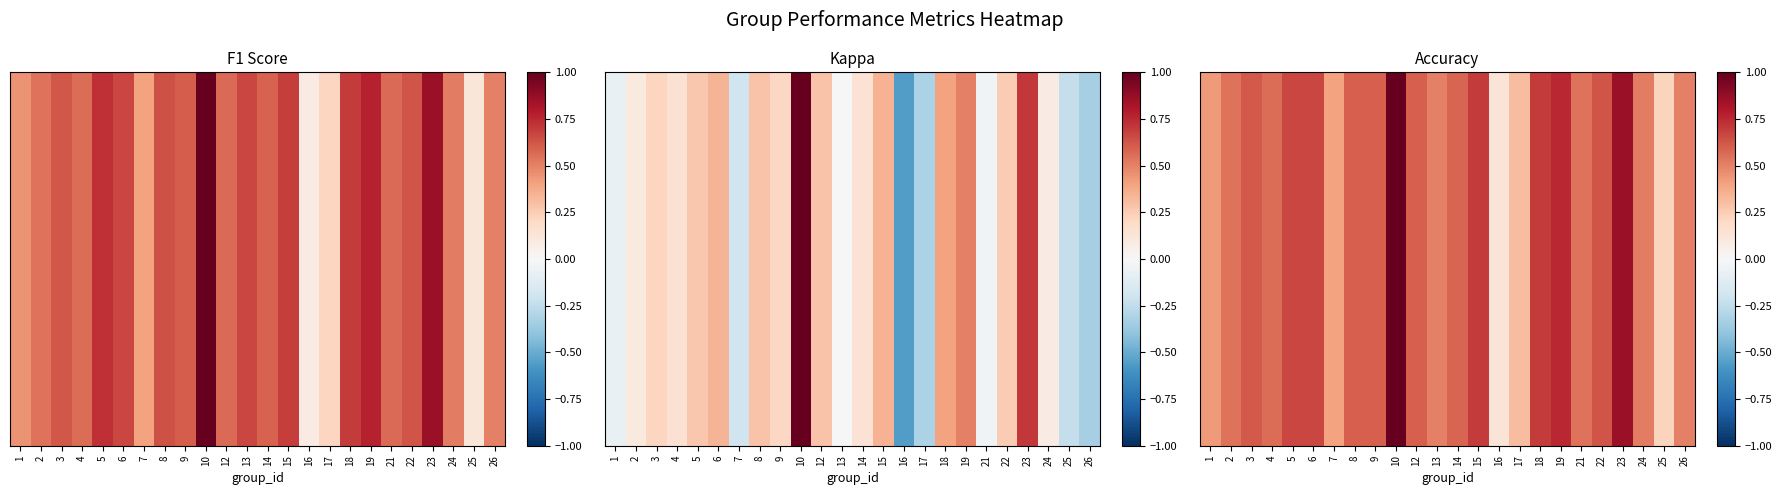

Reading left to right, extract all data points from this chart.

1=0.4	2=0.5	3=0.6	4=0.6	5=0.7	6=0.7	7=0.4	8=0.6	9=0.6	10=1.0	12=0.6	13=0.5	14=0.6	15=0.7	16=0.1	17=0.3	18=0.7	19=0.8	21=0.5	22=0.6	23=0.9	24=0.5	25=0.2	26=0.5